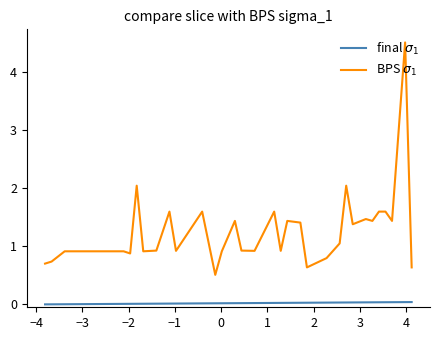

What is the maximum value shown in the chart?

4.5